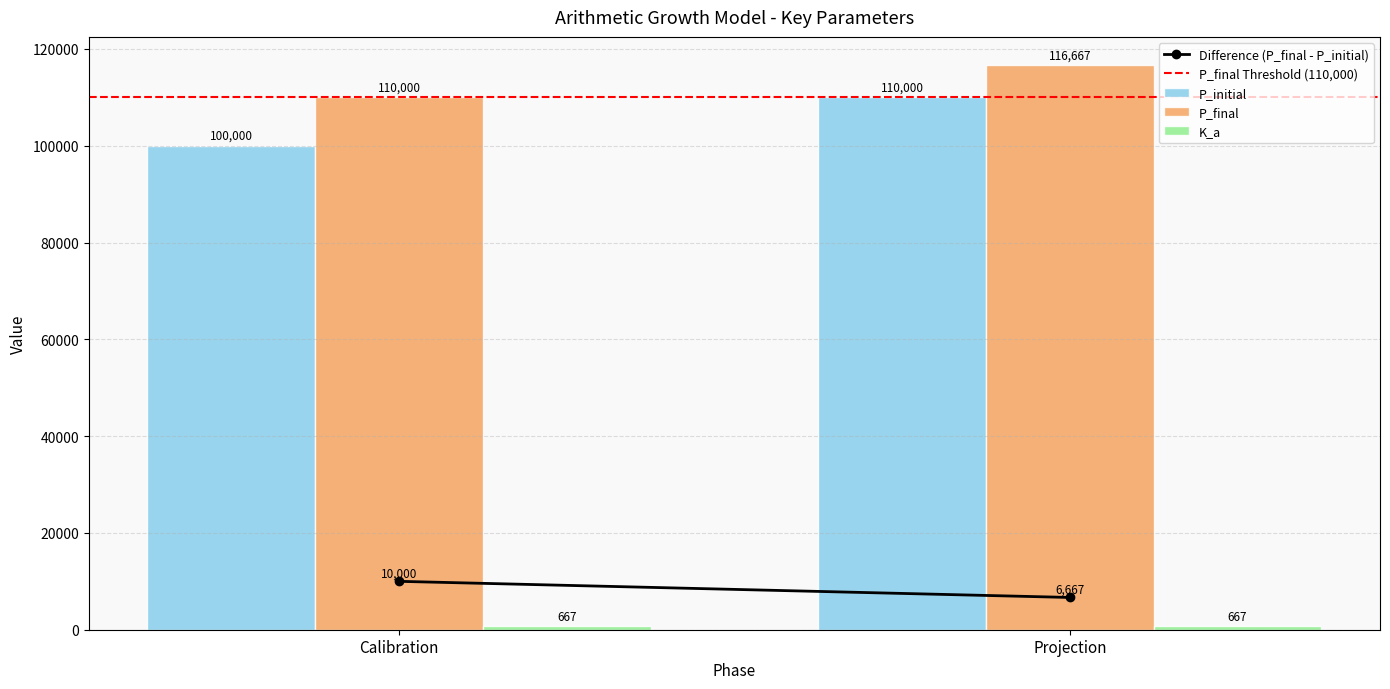

Count the number of data series in this chart.

3